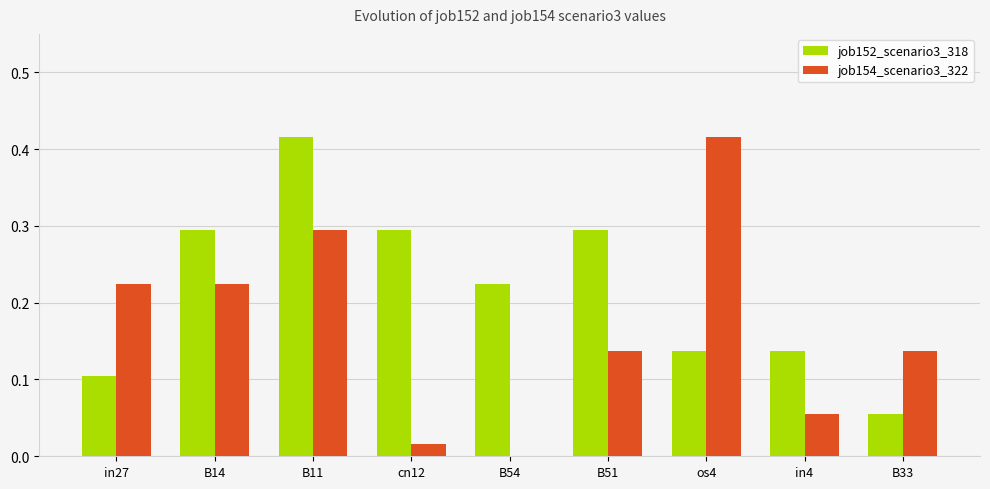

The value of job152_scenario3_318 at B33 is 0.0. True or false?

False